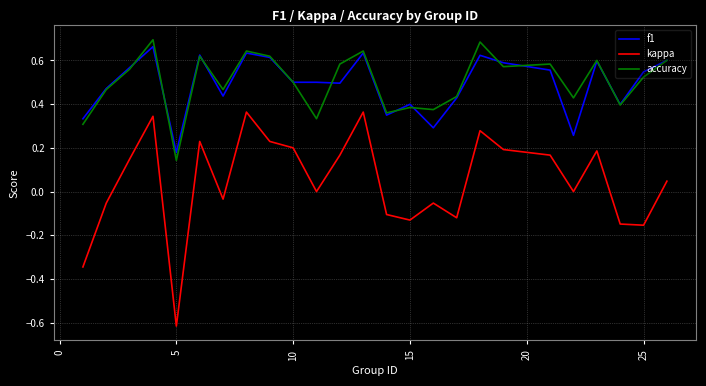

True or false: f1 and kappa cross at least once.

False